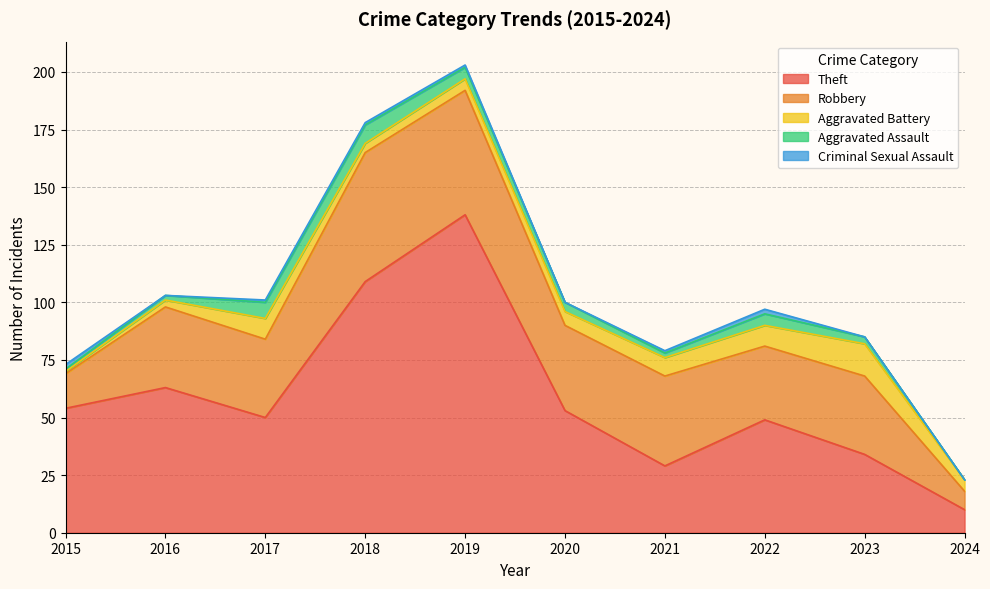

True or false: Aggravated Battery and Robbery intersect in this chart.

False